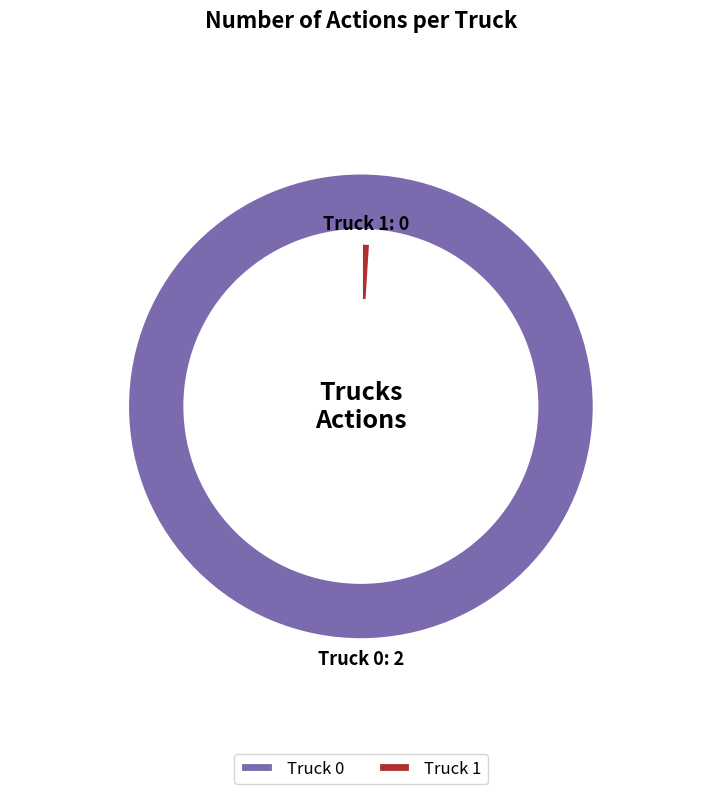

Which category accounts for the majority?

Truck 0